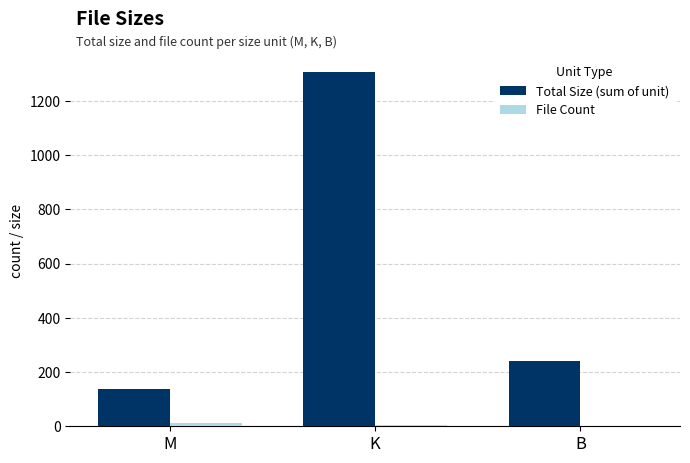

How many groups of bars are there?

3